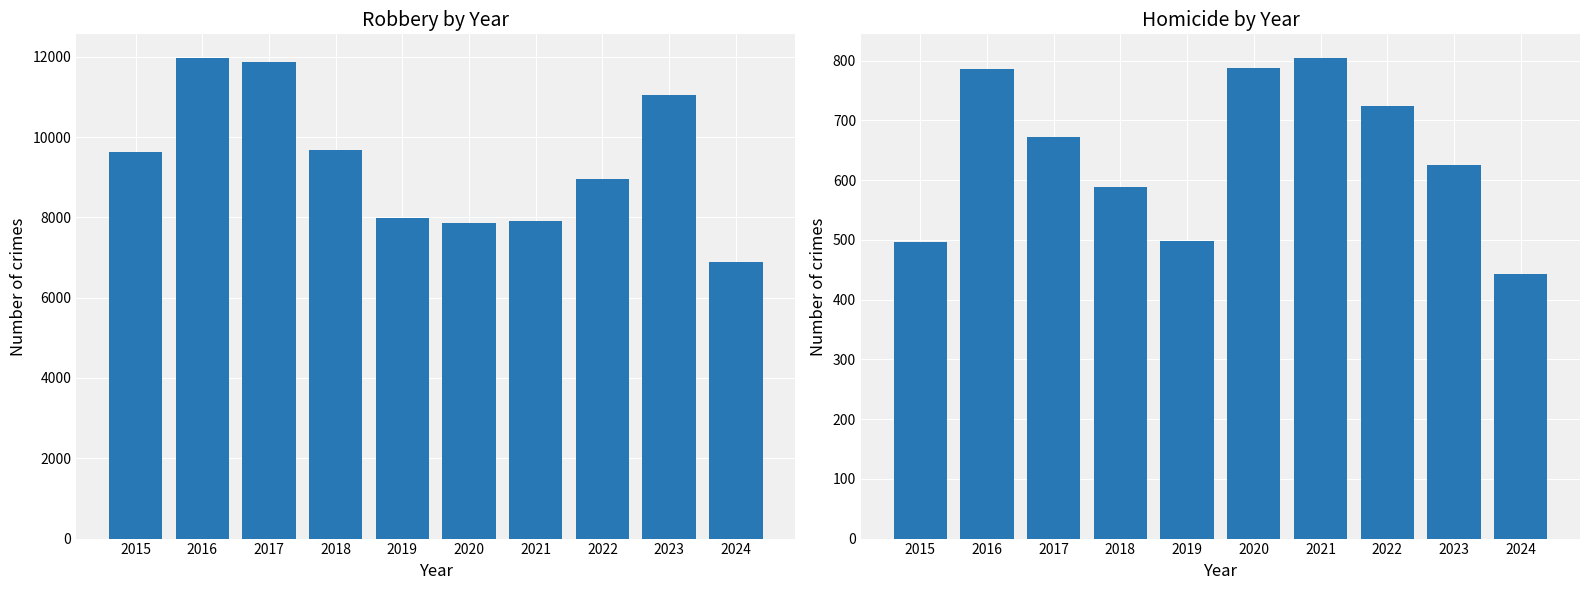

Is it true that Homicide equals 473 at 2020?

False